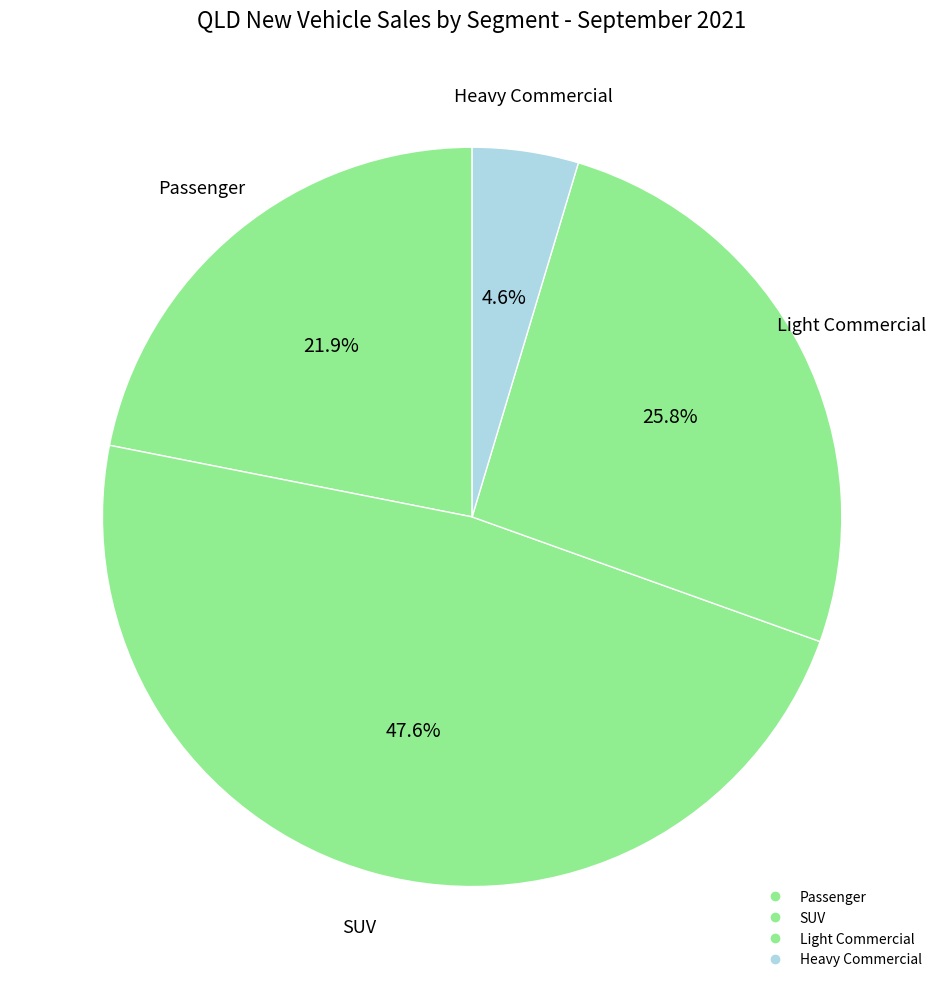

To the nearest percent, what percentage of the pie is Light Commercial?

26%